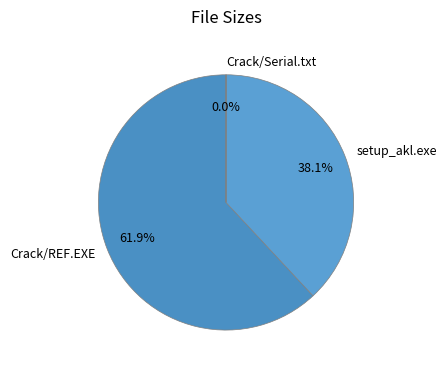

What is the ratio of the value at setup_akl.exe to the value at Crack/REF.EXE?

0.6